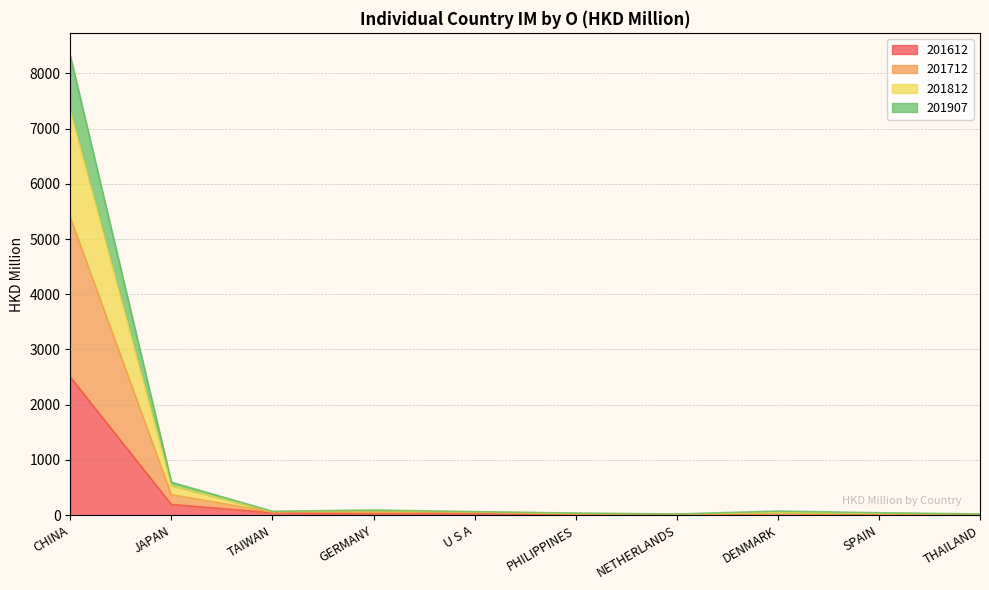

The 201612 series shows 194.3 at JAPAN. True or false?

True